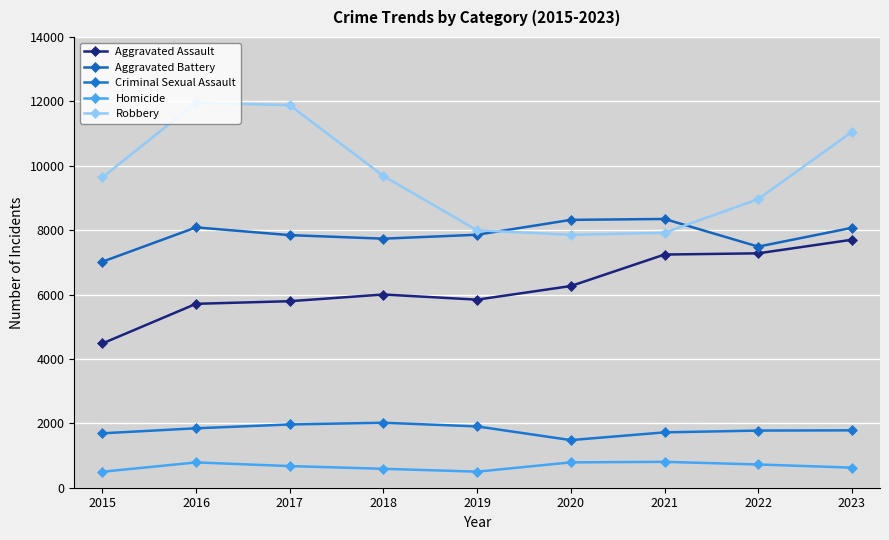

What is the spread (max minus min) of values at 2018?

9093